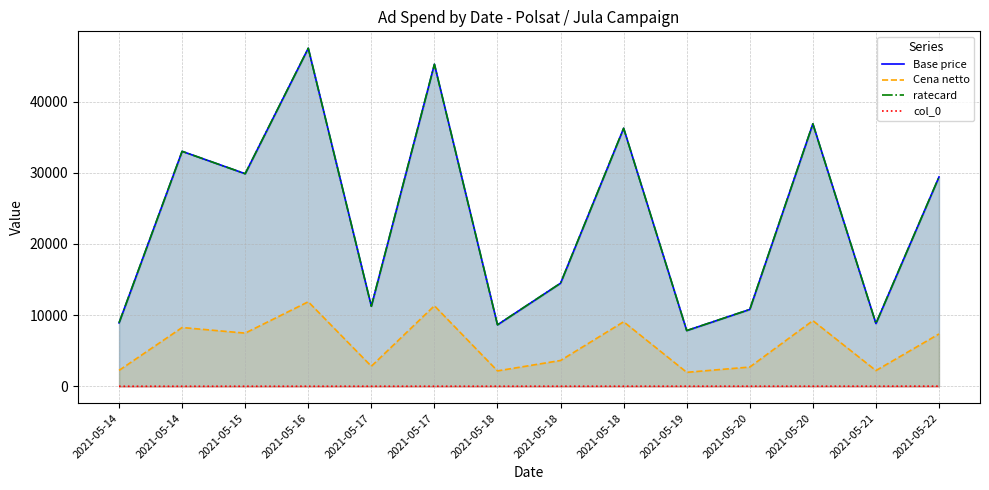

How many interior local valleys does the Base price series have?

5